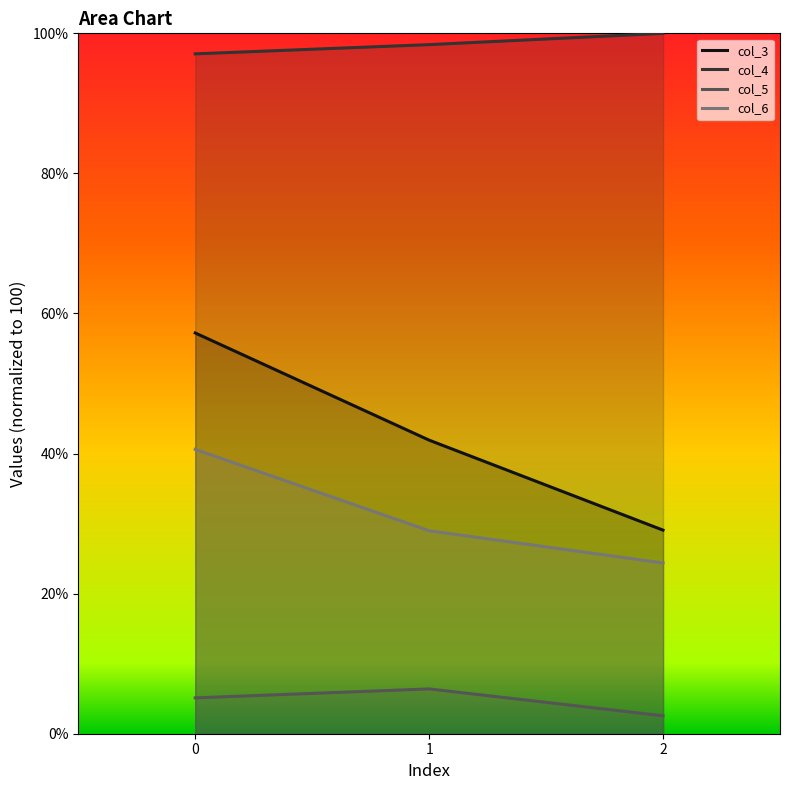

The col_5 series shows 2.6 at 2. True or false?

True